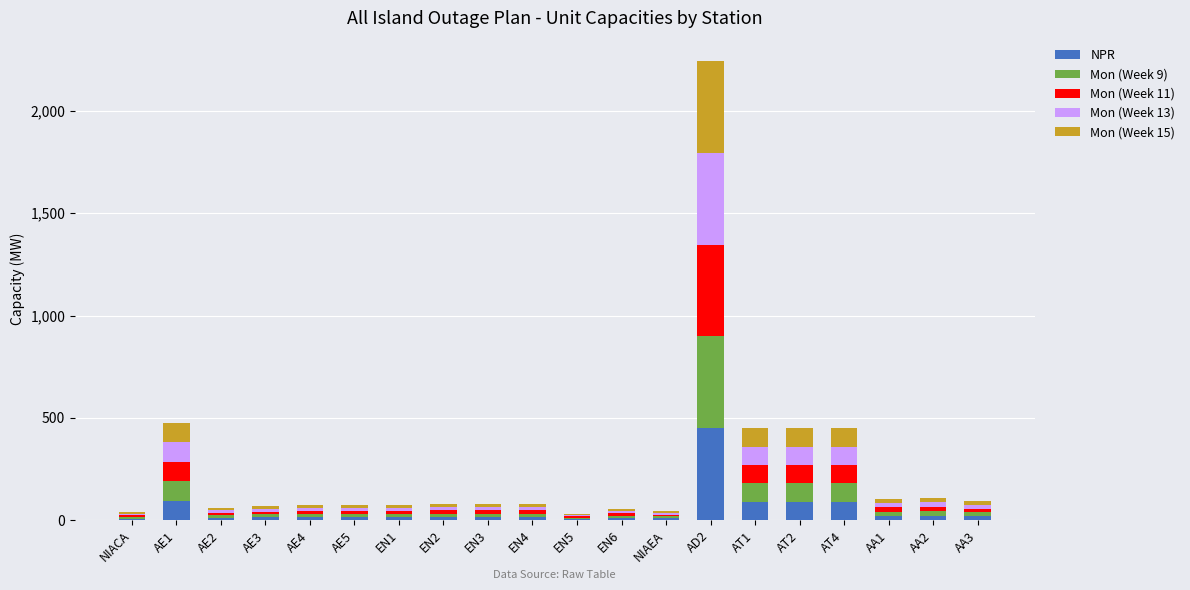

At which category is the sum across all series the highest?

AD2